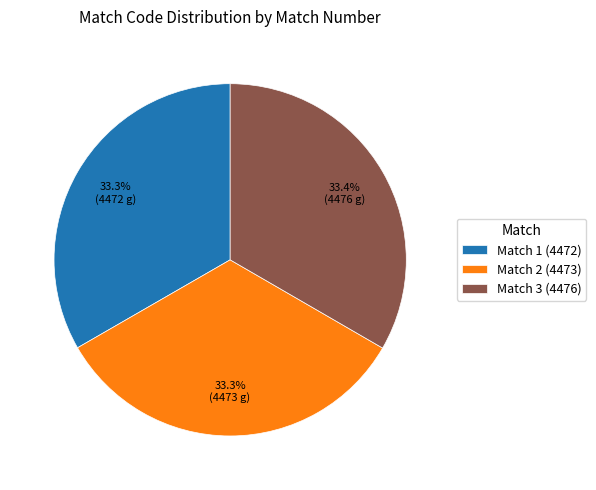

Does any single category account for the majority?

No